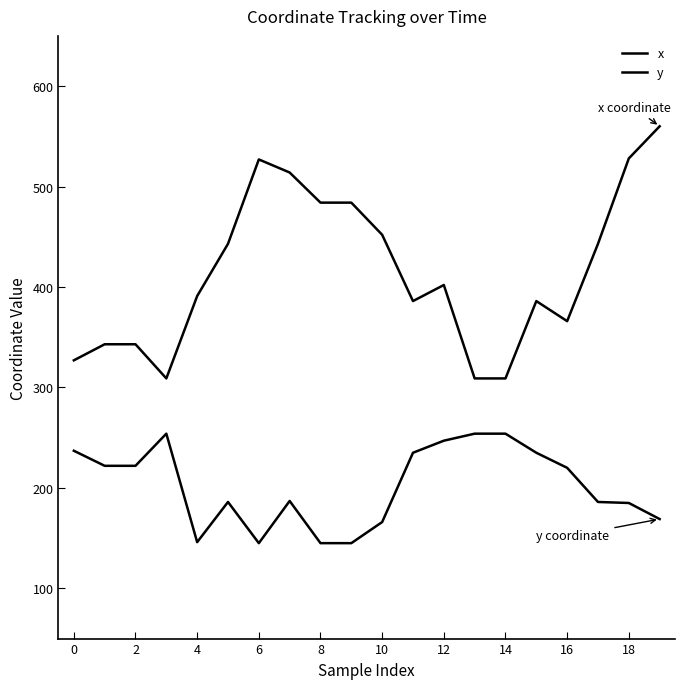

Reading right to left, what are all the values shown in this chart?

x: 560	528	443	366	386	309	309	402	386	452	484	484	514	527	443	391	309	343	343	327
y: 169	185	186	220	235	254	254	247	235	166	145	145	187	145	186	146	254	222	222	237